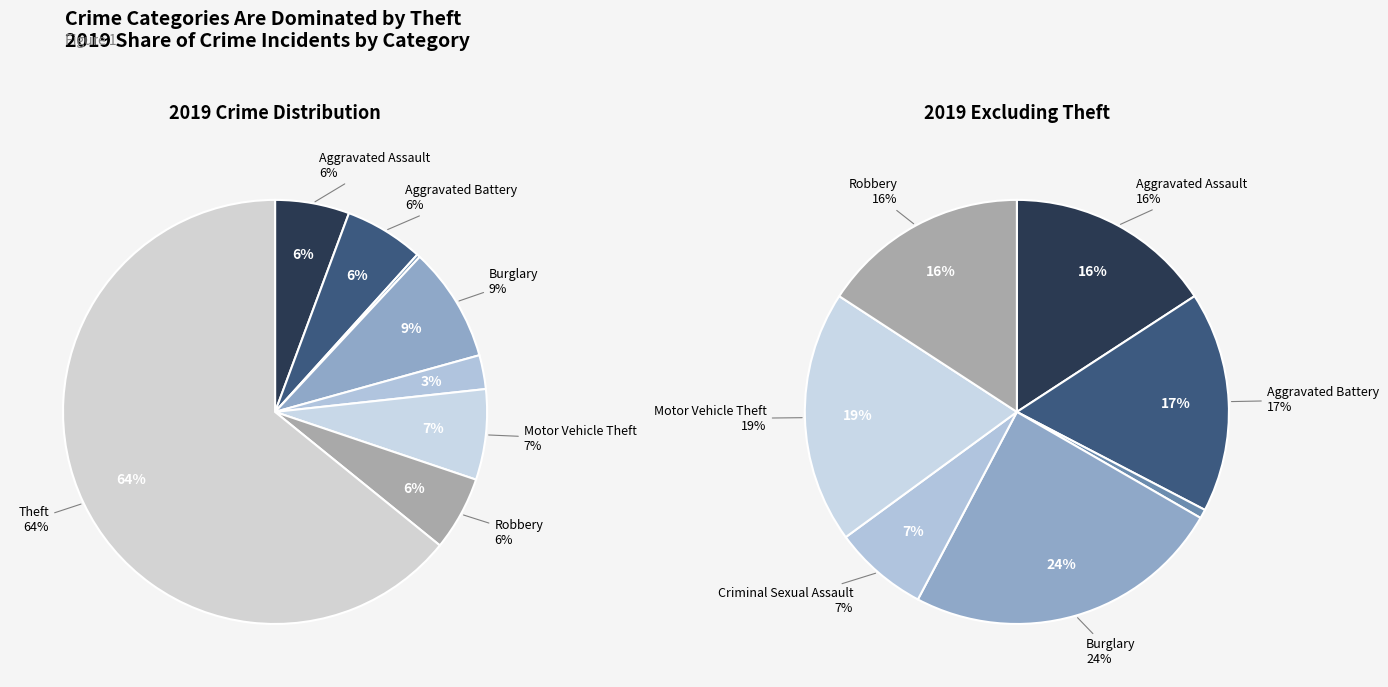

To the nearest percent, what percentage of the pie is Motor Vehicle Theft?

7%